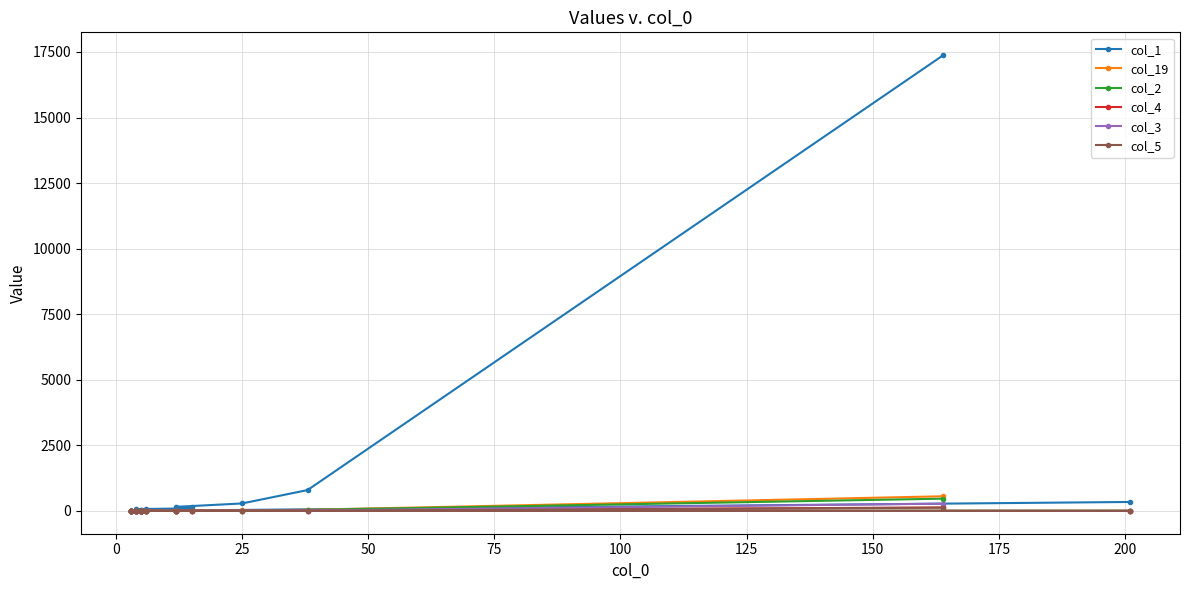

Is it true that col_5 equals 7 at 0?

False